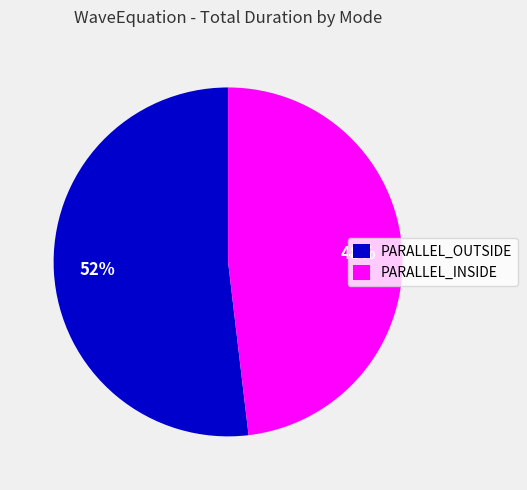

The PARALLEL_INSIDE slice represents 59% of the pie. True or false?

False